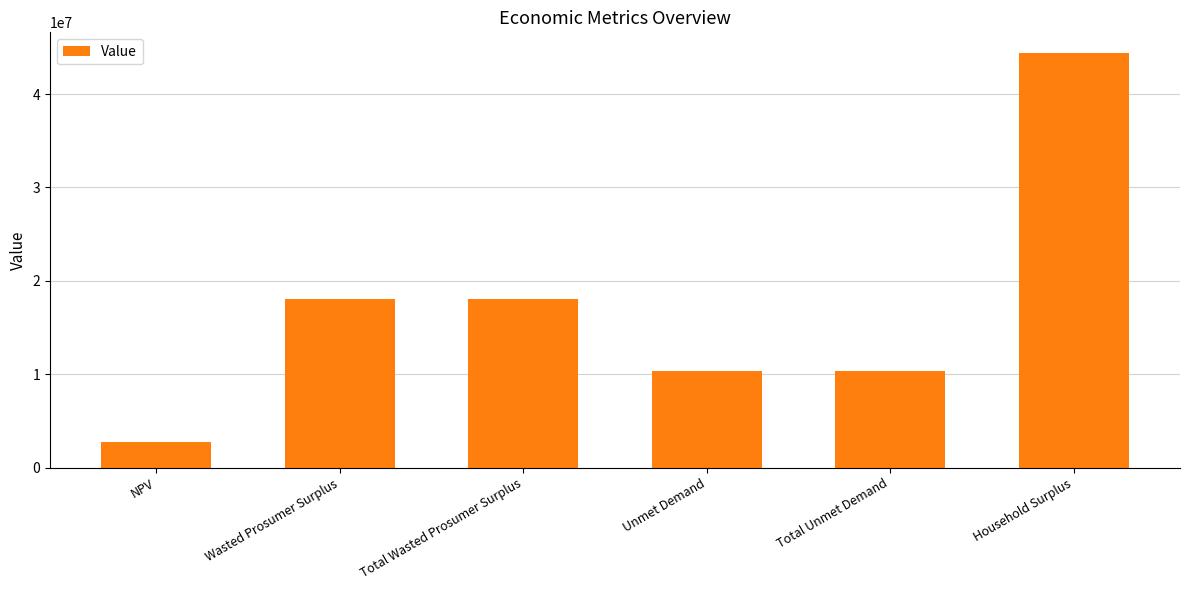

Read the value at Total Wasted Prosumer Surplus.

18093321.8